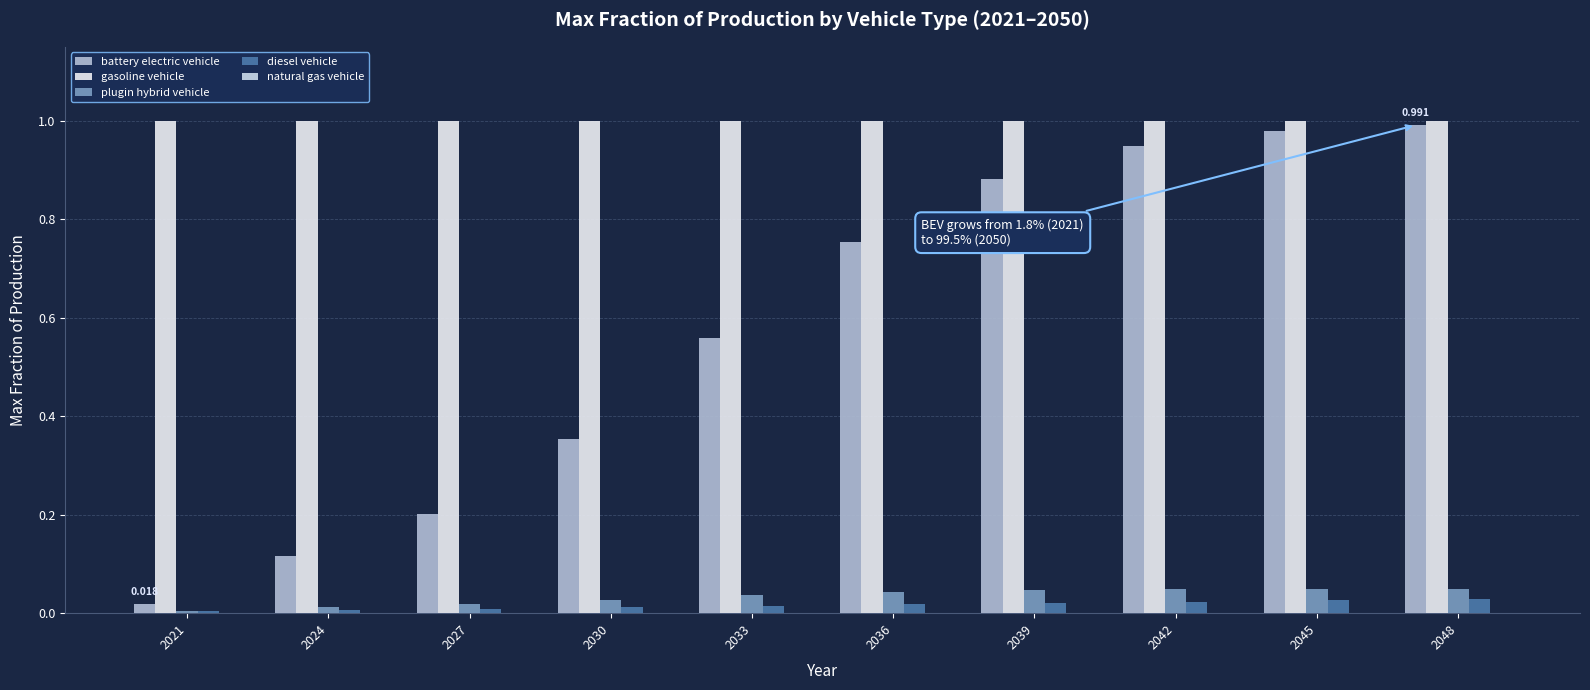

How many groups of bars are there?

10